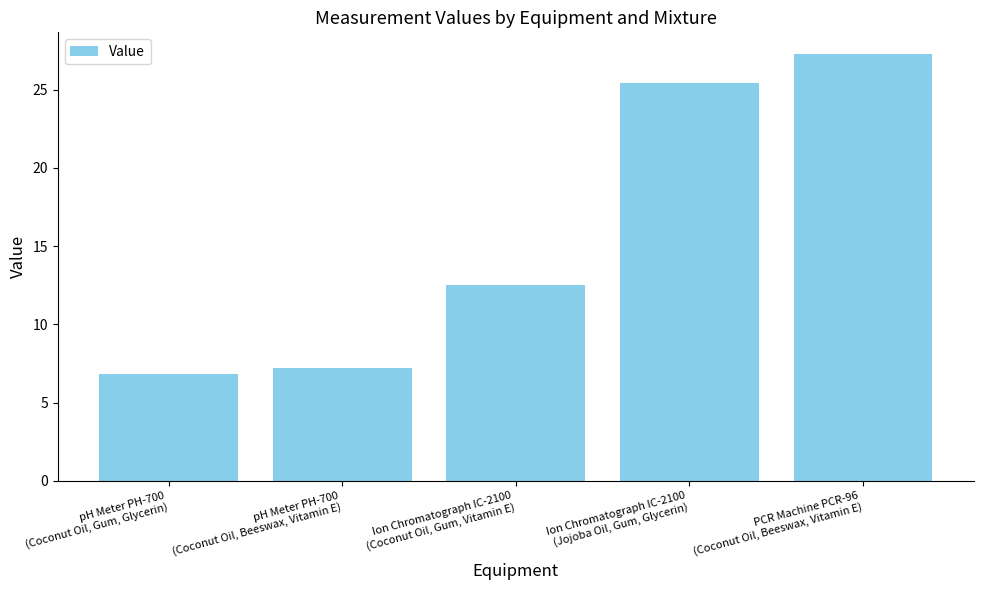

Rank the categories by value from highest to lowest.

PCR Machine PCR-96
(Coconut Oil, Beeswax, Vitamin E), Ion Chromatograph IC-2100
(Jojoba Oil, Gum, Glycerin), Ion Chromatograph IC-2100
(Coconut Oil, Gum, Vitamin E), pH Meter PH-700
(Coconut Oil, Beeswax, Vitamin E), pH Meter PH-700
(Coconut Oil, Gum, Glycerin)